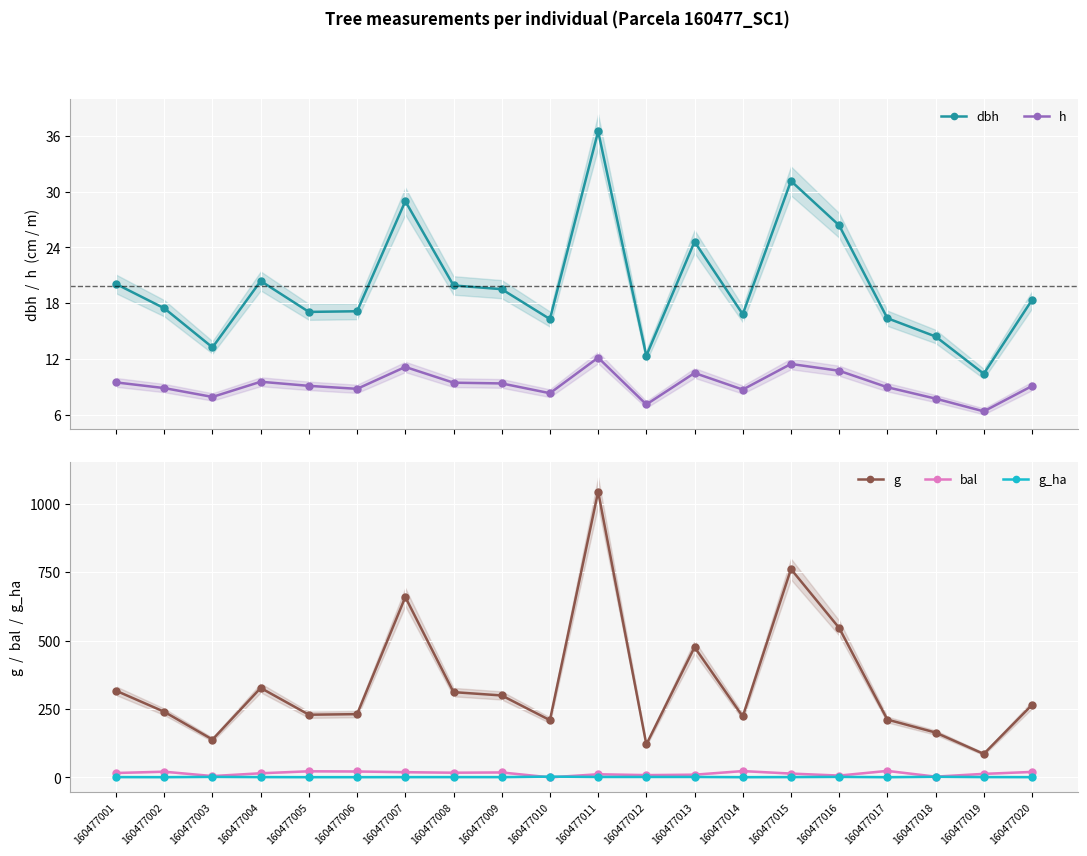

What is the difference between the highest and lowest values at 160477001?

315.7